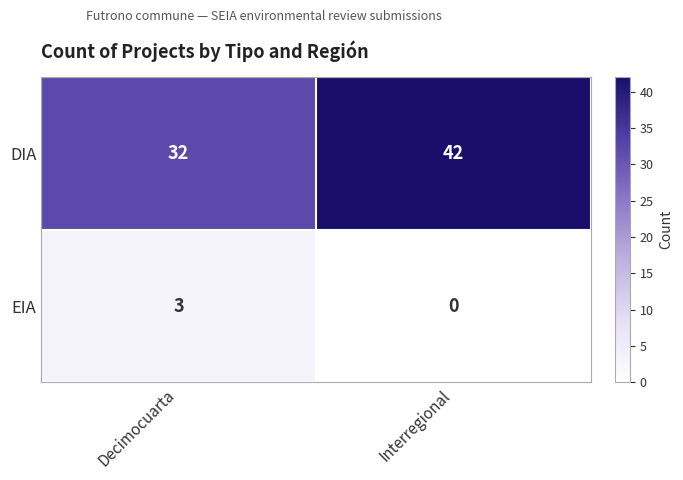

The EIA series shows 0 at Interregional. True or false?

True